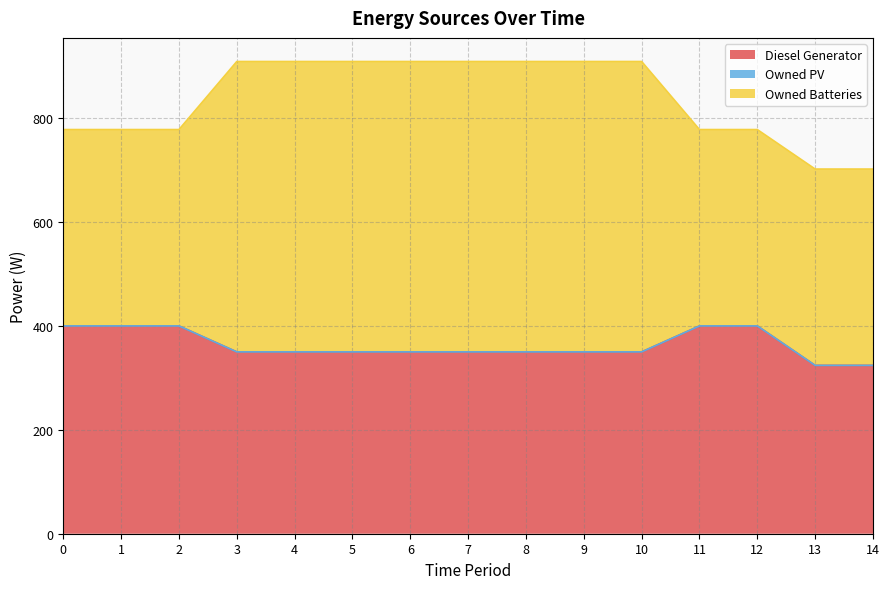

How many lines are shown in the chart?

3